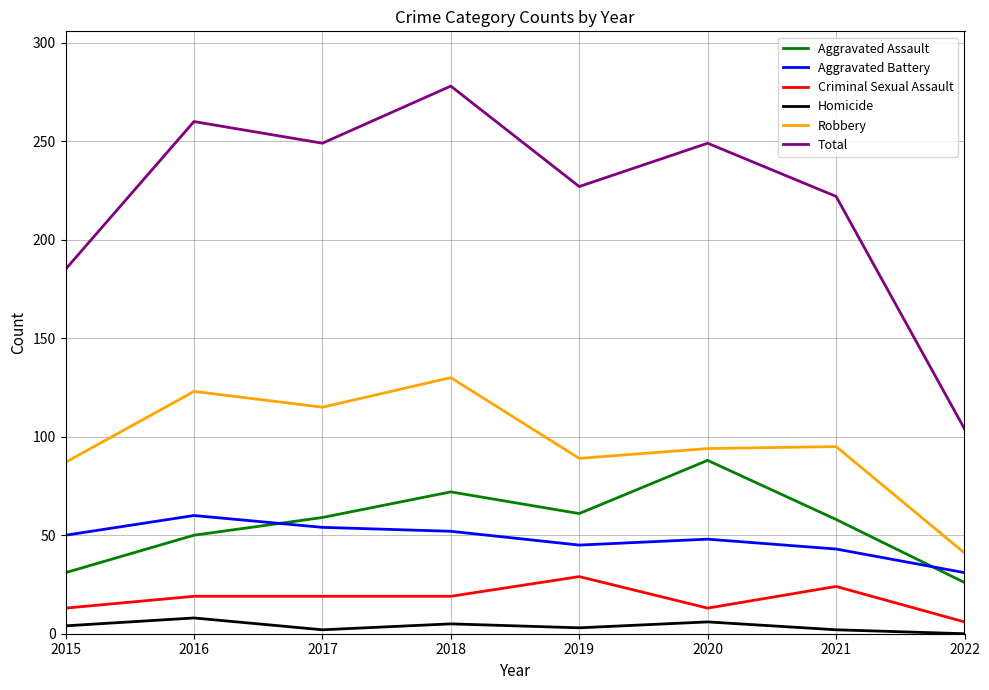

What is the difference between the maximum and second lowest values in the Aggravated Assault series?

57